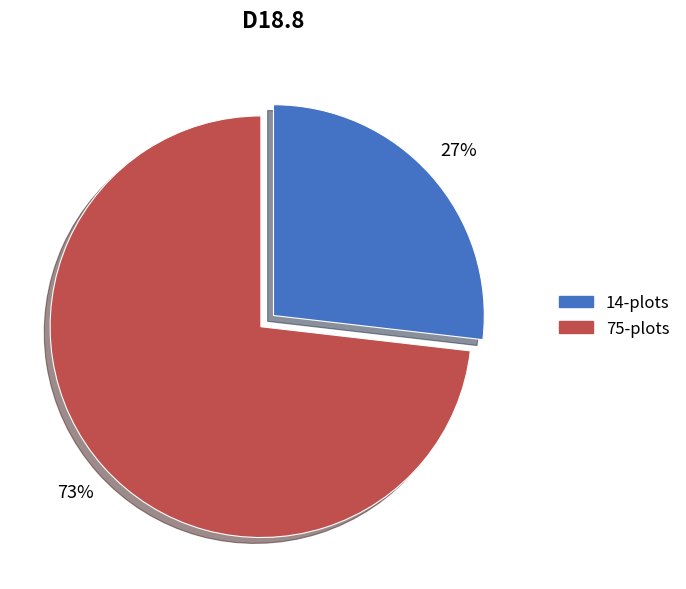

How many segments does this pie chart have?

2